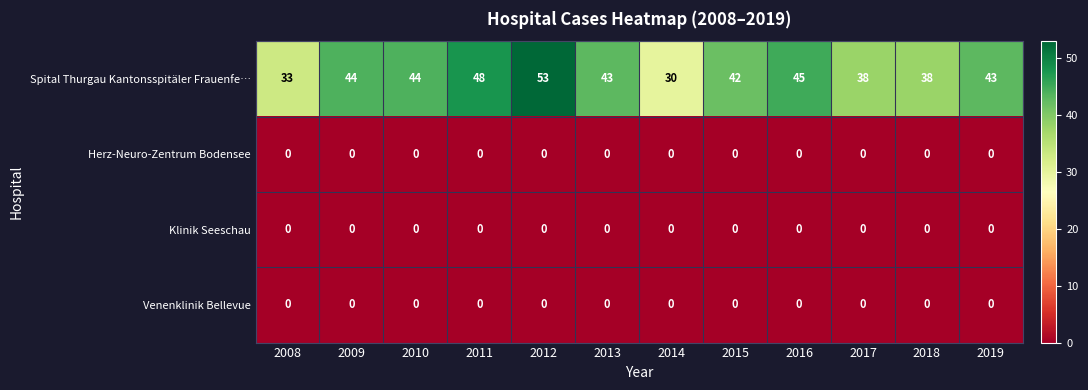

Which series has the widest spread of values?

Spital Thurgau Kantonsspitäler Frauenfe…